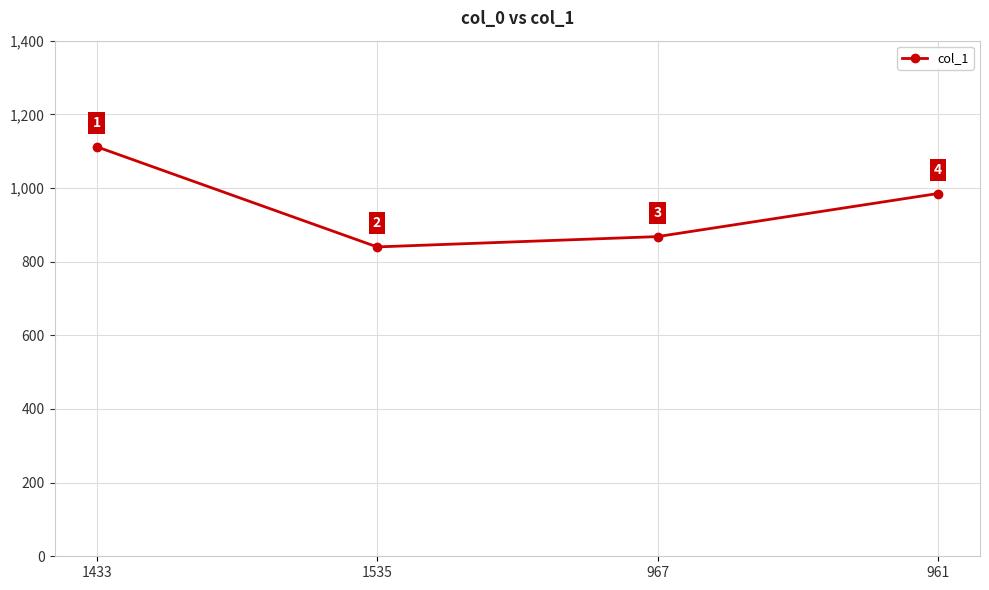

Rank the categories by value from highest to lowest.

1433, 961, 967, 1535